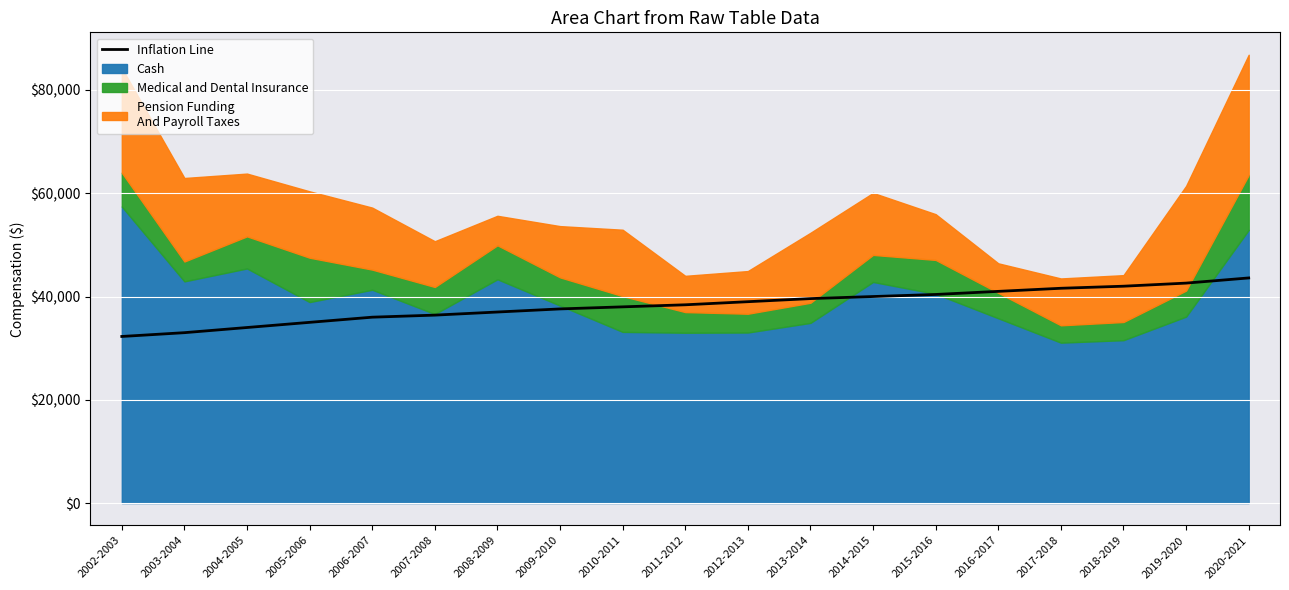

Rank the categories by value from lowest to highest.

2002-2003, 2003-2004, 2004-2005, 2005-2006, 2006-2007, 2007-2008, 2008-2009, 2009-2010, 2010-2011, 2011-2012, 2012-2013, 2013-2014, 2014-2015, 2015-2016, 2016-2017, 2017-2018, 2018-2019, 2019-2020, 2020-2021